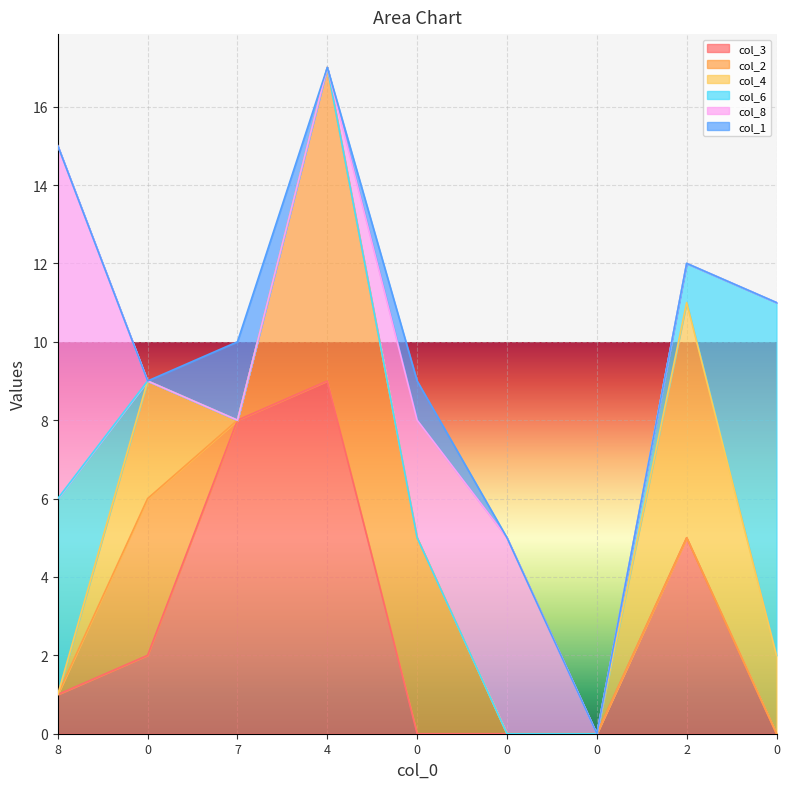

Reading left to right, extract all data points from this chart.

col_3: 8=1	0=2	7=8	4=9	0=0	0=0	0=0	2=5	0=0
col_2: 8=0	0=4	7=0	4=8	0=5	0=0	0=0	2=0	0=0
col_4: 8=0	0=3	7=0	4=0	0=0	0=0	0=0	2=6	0=2
col_6: 8=5	0=0	7=0	4=0	0=0	0=0	0=0	2=1	0=9
col_8: 8=9	0=0	7=0	4=0	0=3	0=5	0=0	2=0	0=0
col_1: 8=0	0=0	7=2	4=0	0=1	0=0	0=0	2=0	0=0